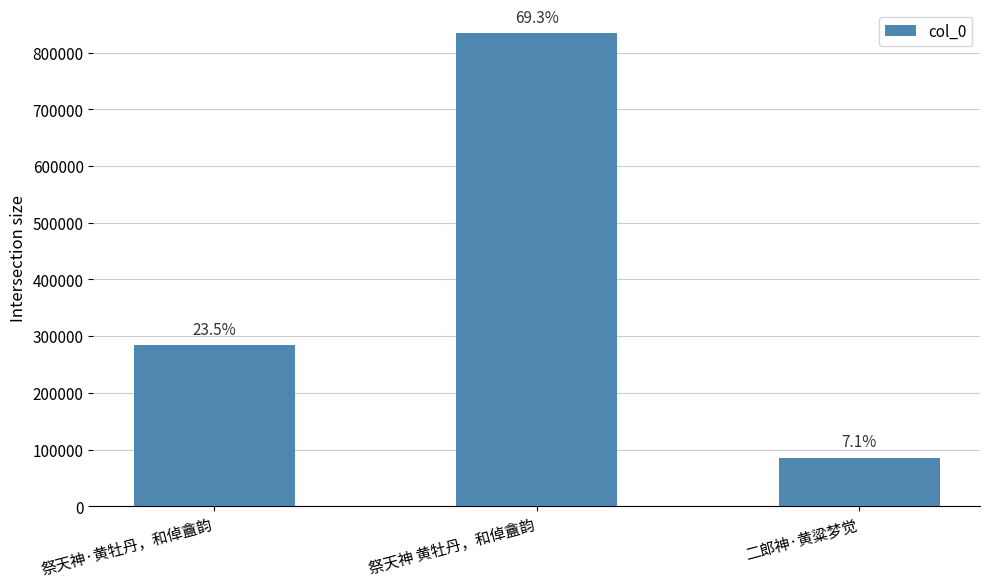

Read the value at 祭天神 黄牡丹，和倬盦韵.

834575